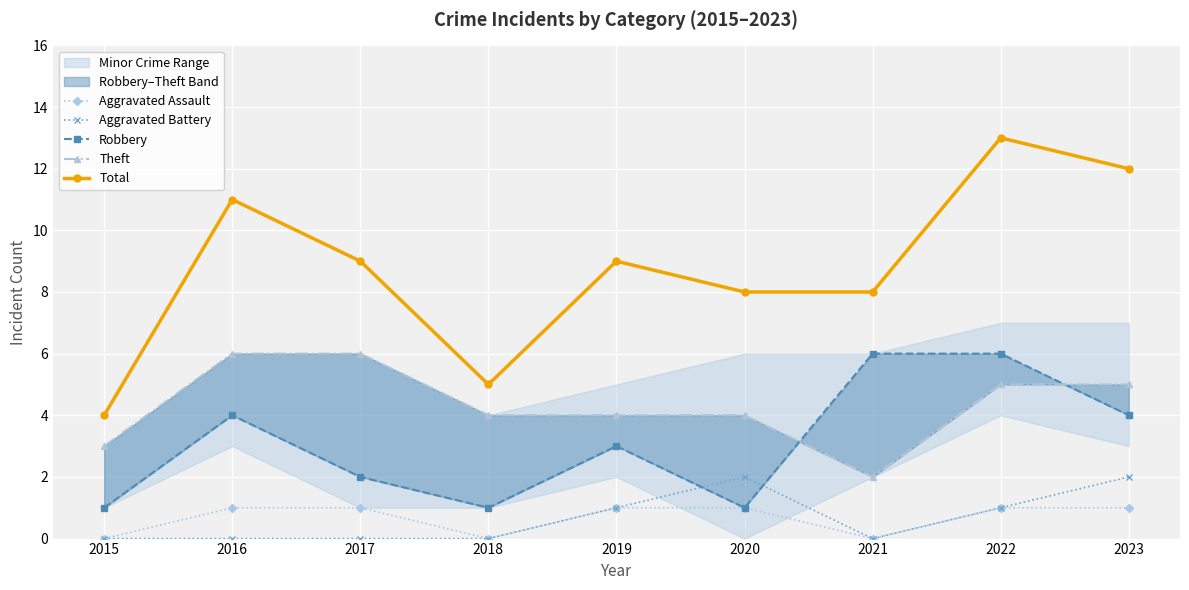

How many values in the Aggravated Assault series are below 1?

3